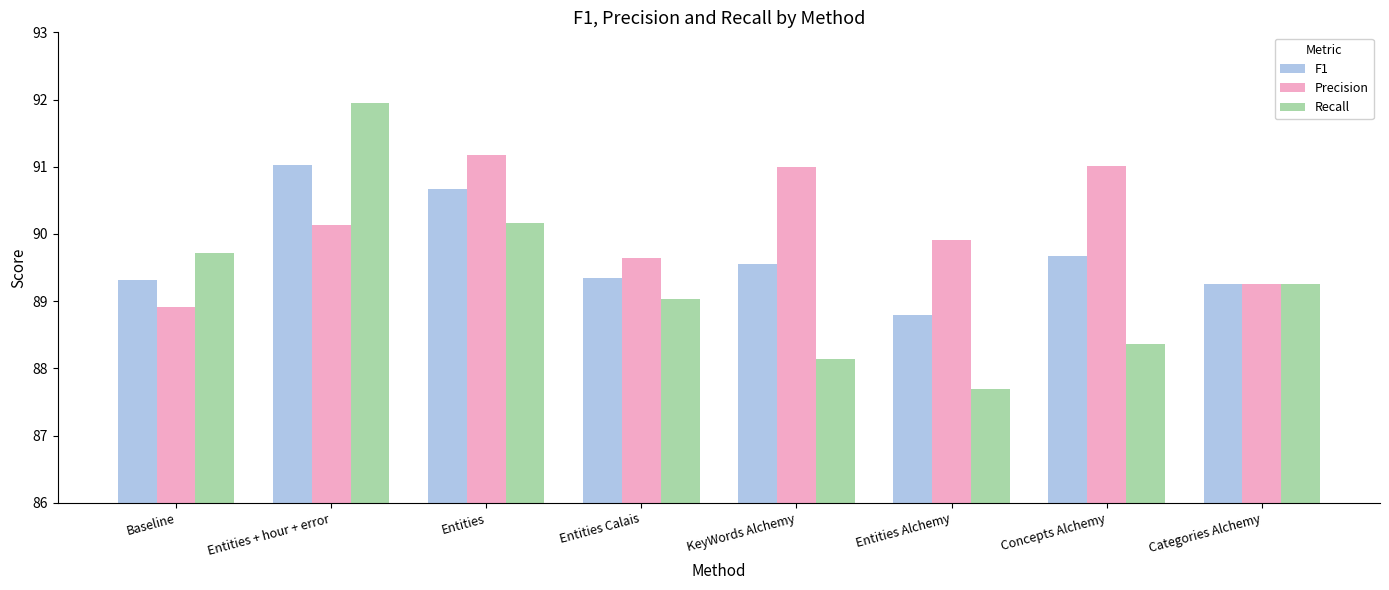

Where does the Precision series first go above 90?

Entities + hour + error